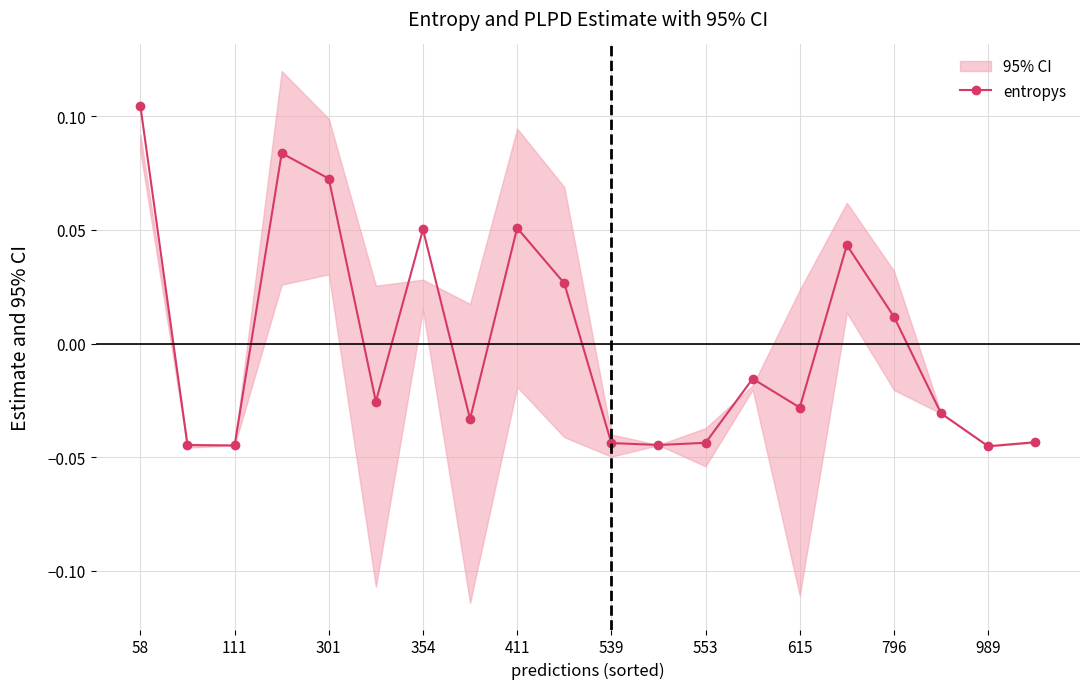

Where does the entropys series first go above 0?

58